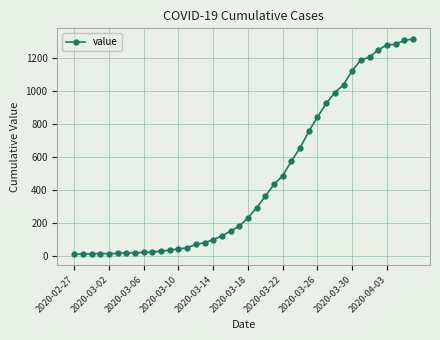

What is the maximum value shown in the chart?

1312